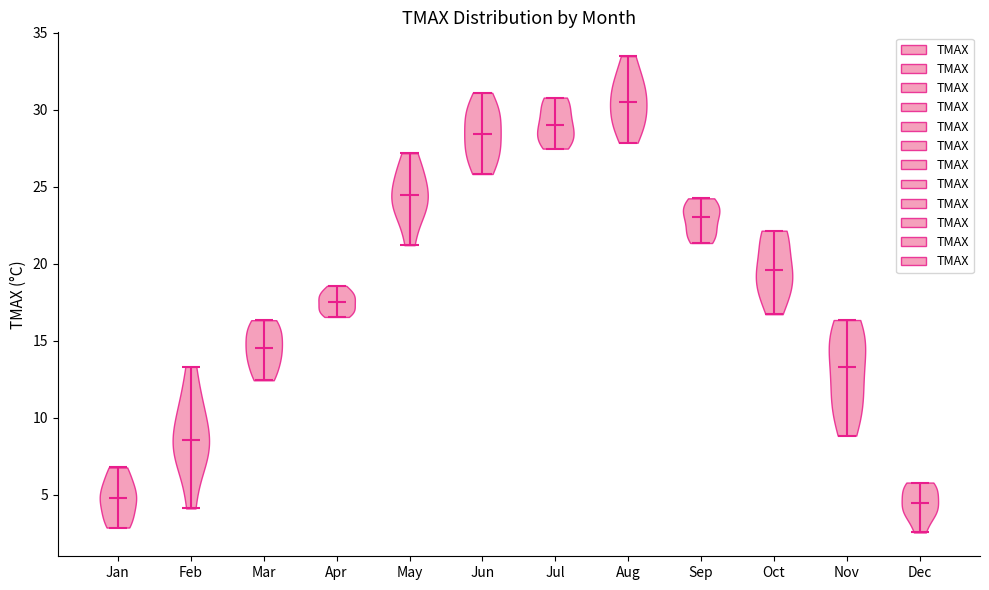

Reading left to right, read every violin against the y-axis: where its median line is, and the lowest and highest points it reaches. The values are not printed on the chart, so give them approximately, as read against the axis.

Jan: median line 5.0, lowest point 3.0, highest point 7.0
Feb: median line 8.5, lowest point 4.0, highest point 13.5
Mar: median line 14.5, lowest point 12.5, highest point 16.5
Apr: median line 17.5, lowest point 16.5, highest point 18.5
May: median line 24.5, lowest point 21.0, highest point 27.0
Jun: median line 28.5, lowest point 26.0, highest point 31.0
Jul: median line 29.0, lowest point 27.5, highest point 31.0
Aug: median line 30.5, lowest point 28.0, highest point 33.5
Sep: median line 23.0, lowest point 21.5, highest point 24.0
Oct: median line 19.5, lowest point 16.5, highest point 22.0
Nov: median line 13.5, lowest point 9.0, highest point 16.5
Dec: median line 4.5, lowest point 2.5, highest point 6.0